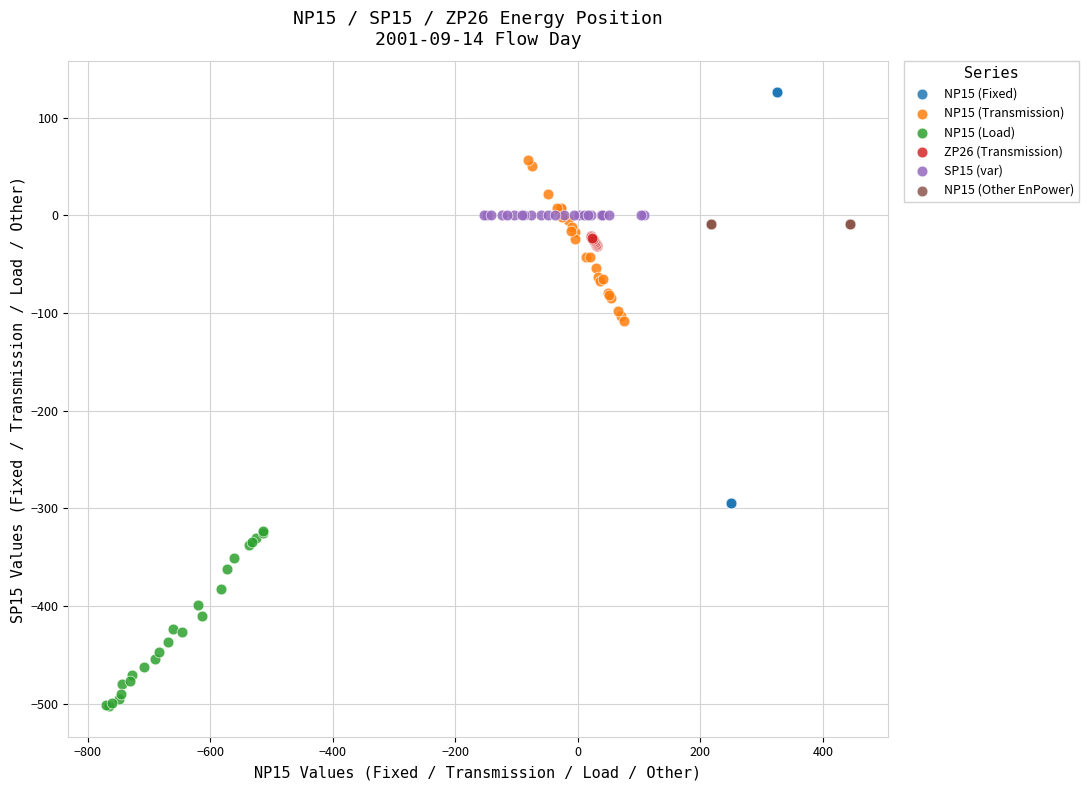

What are all the series names shown in the legend?

NP15 (Fixed), NP15 (Transmission), NP15 (Load), ZP26 (Transmission), SP15 (var), NP15 (Other EnPower)